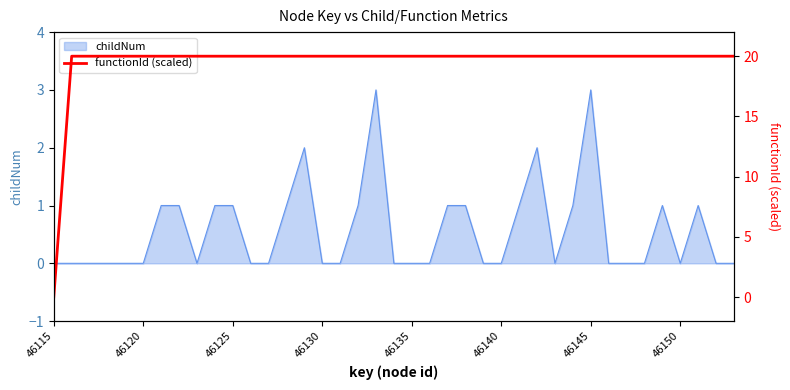

Which category has the lowest value across all series?

46115